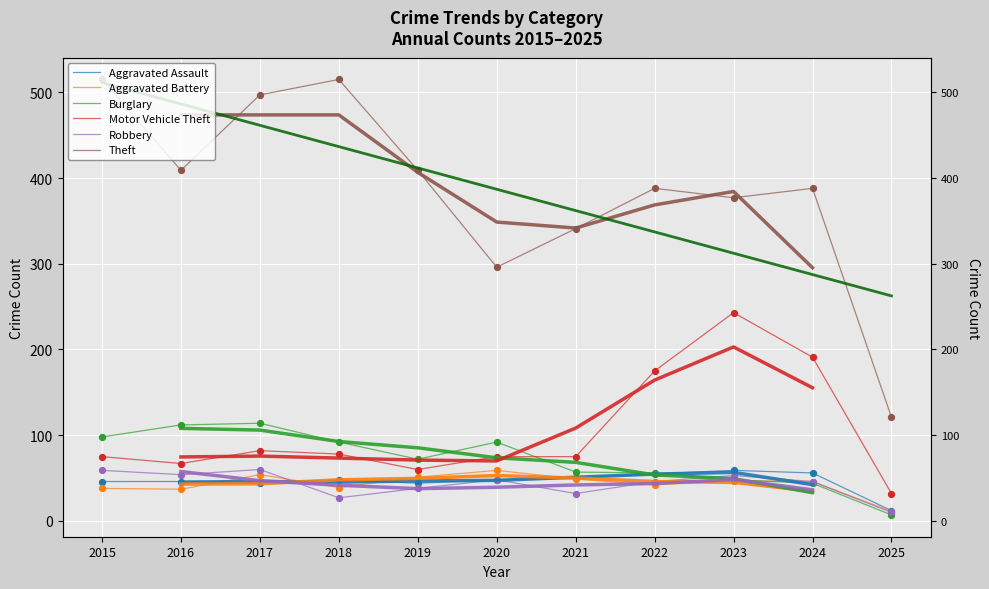

Which series contains the lowest Y value?

Burglary